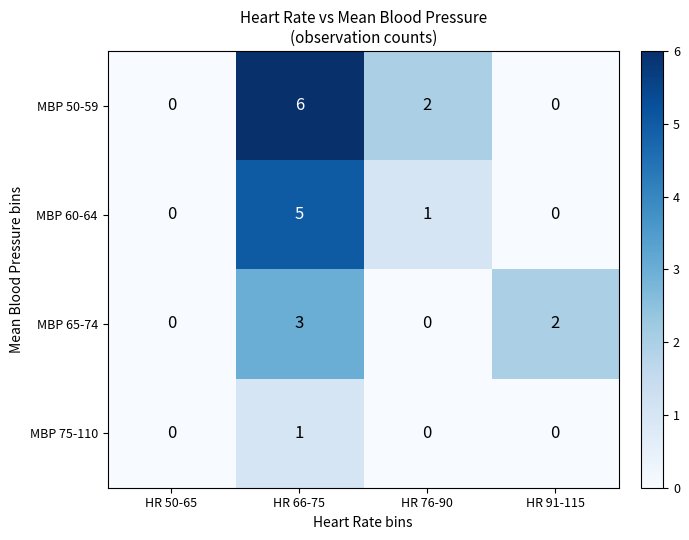

Reading left to right, list all the values displayed in this chart.

MBP 50-59: HR 50-65=0	HR 66-75=6	HR 76-90=2	HR 91-115=0
MBP 60-64: HR 50-65=0	HR 66-75=5	HR 76-90=1	HR 91-115=0
MBP 65-74: HR 50-65=0	HR 66-75=3	HR 76-90=0	HR 91-115=2
MBP 75-110: HR 50-65=0	HR 66-75=1	HR 76-90=0	HR 91-115=0